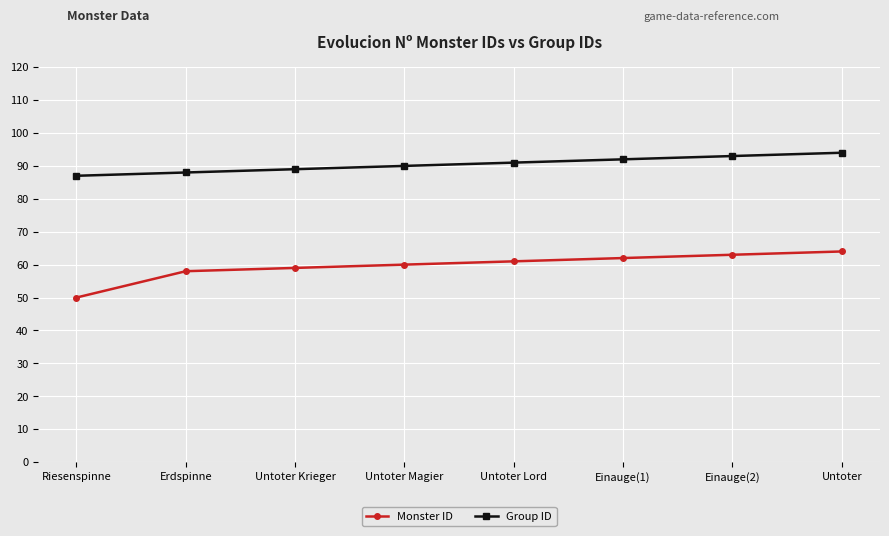

Rank the categories by Group ID value from lowest to highest.

Riesenspinne, Erdspinne, Untoter Krieger, Untoter Magier, Untoter Lord, Einauge(1), Einauge(2), Untoter